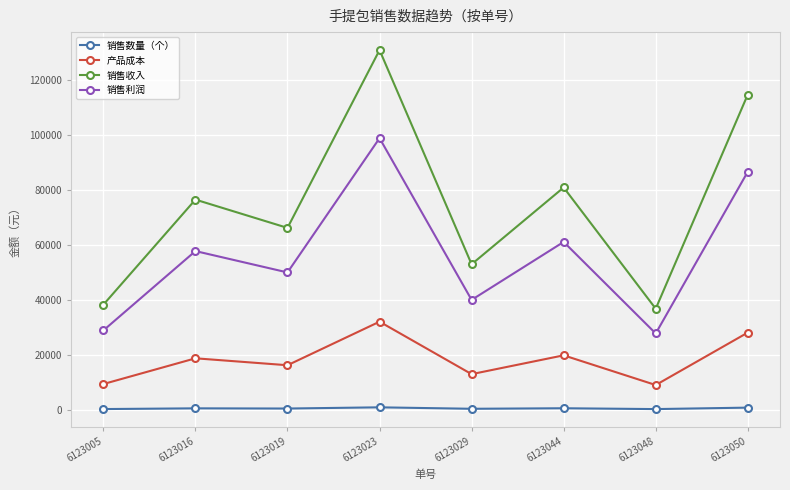

In 产品成本, how many points are higher than both neighbors (excluding endpoints)?

3